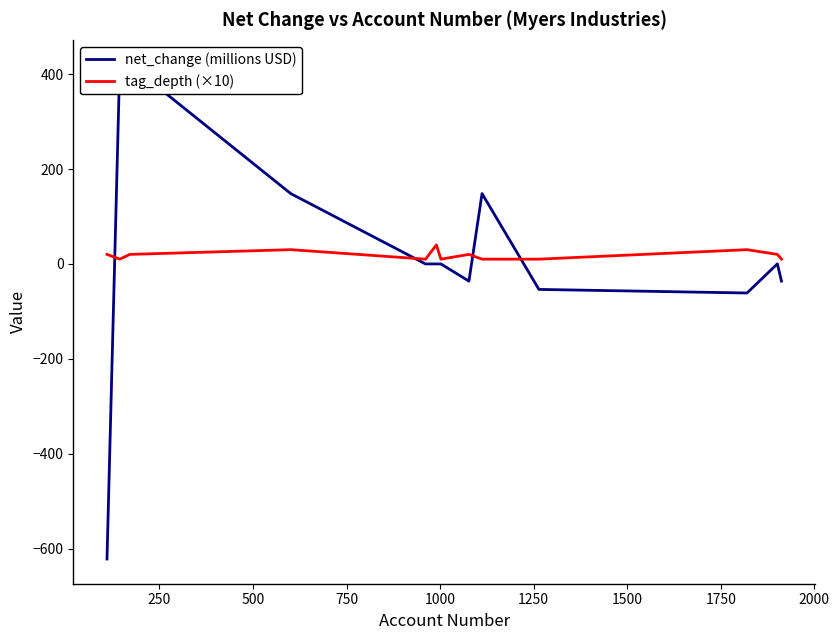

Which series has the largest total across all categories?

net_change (millions USD)